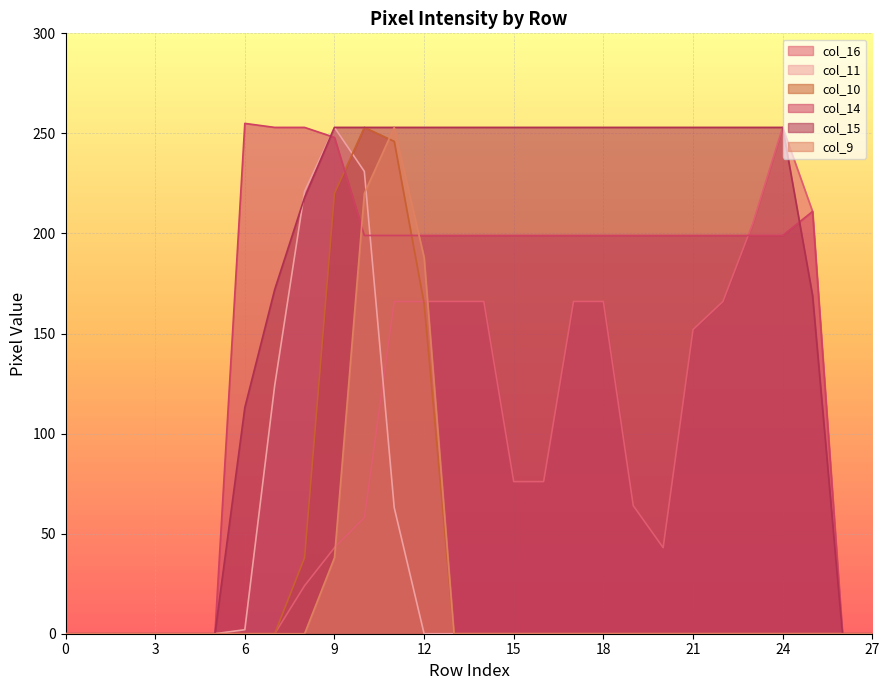

List the labels in order of col_10 value, smallest first.

0, 1, 2, 3, 4, 5, 6, 7, 13, 14, 15, 16, 17, 18, 19, 20, 21, 22, 23, 24, 25, 26, 27, 8, 12, 9, 11, 10